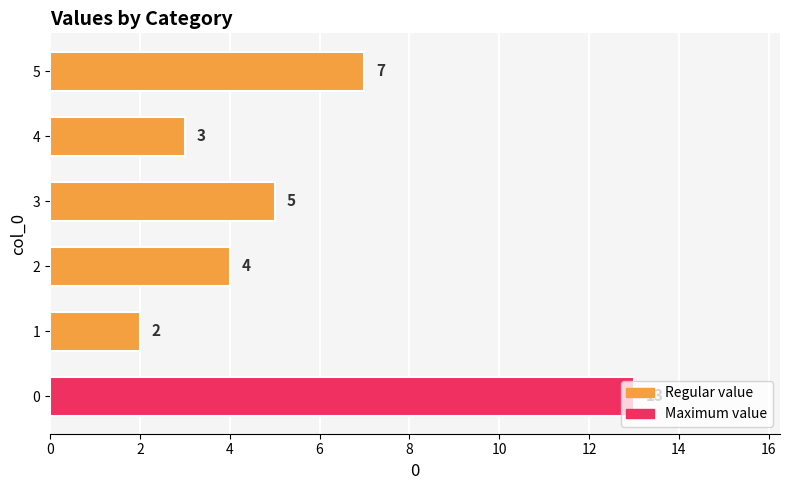

What is the sum of all values?

34